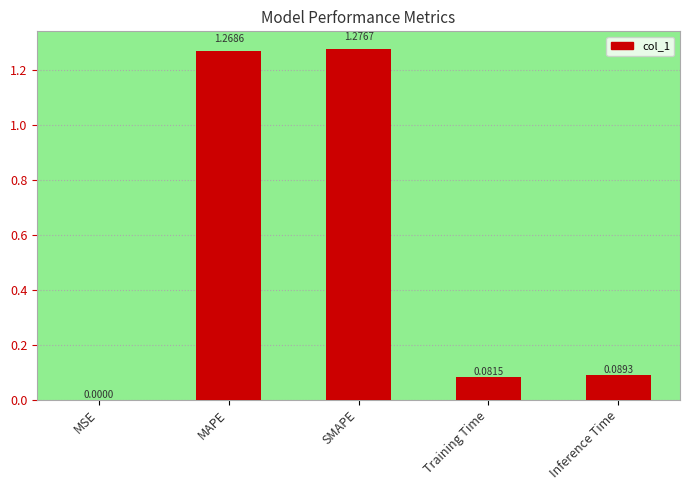

At which category does the chart reach its peak across all series?

SMAPE